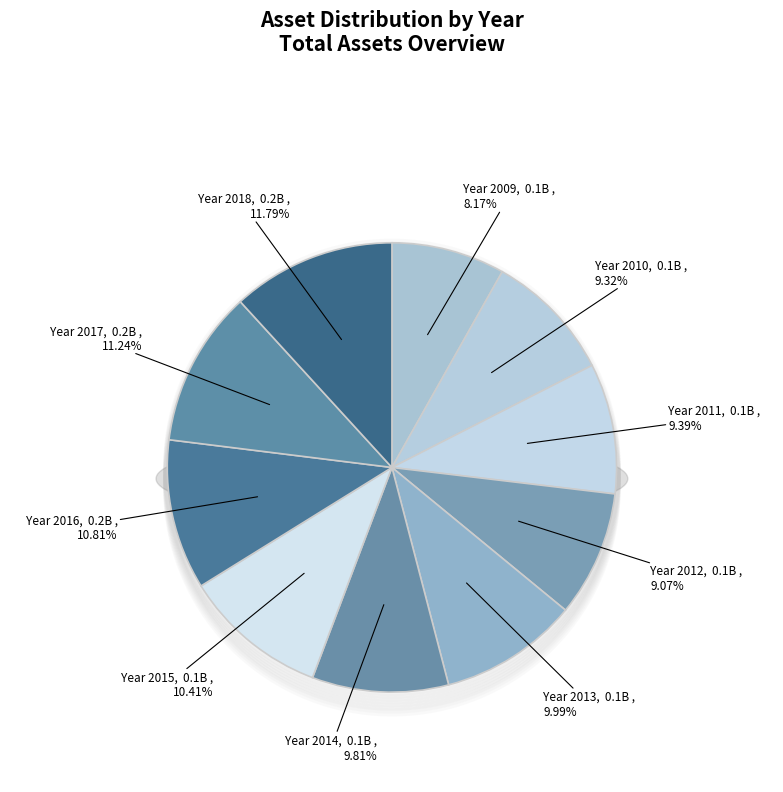

Combined, what portion of the pie is 2012 and 2011?

18.5%